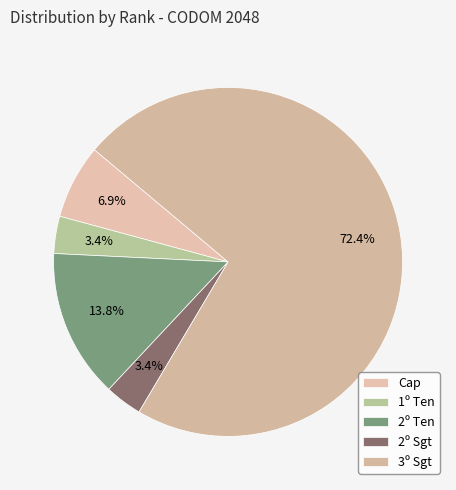

Is it true that 2º Ten is 3% of the pie?

False